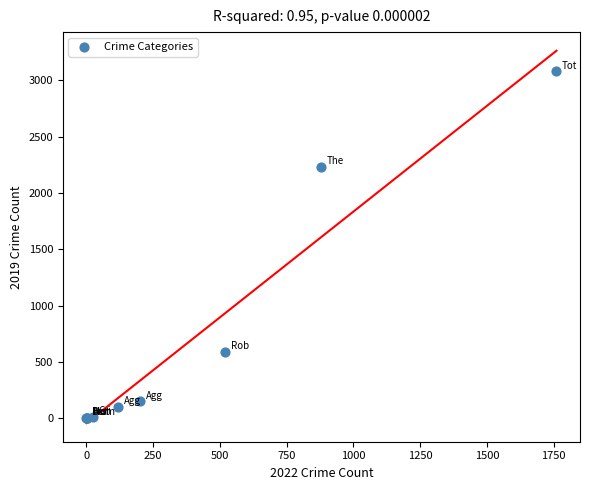

What Y value in the scatter plot is closest to 1540?

2230